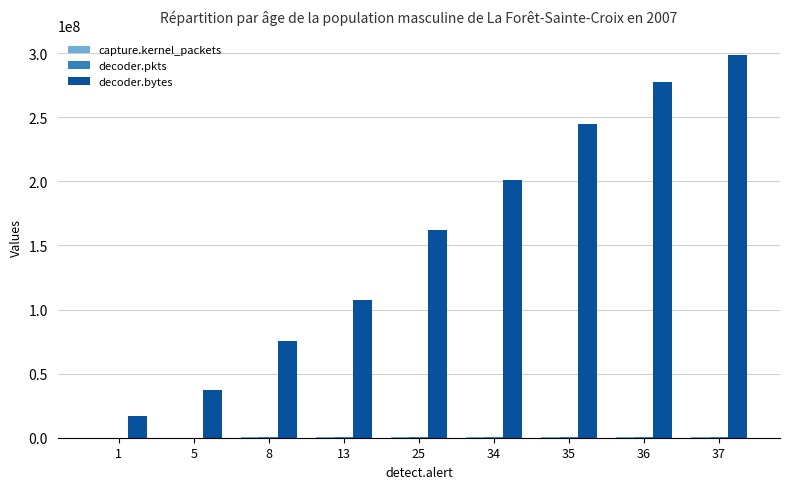

What is the sum of the decoder.bytes values at 34 and 37?

500433412